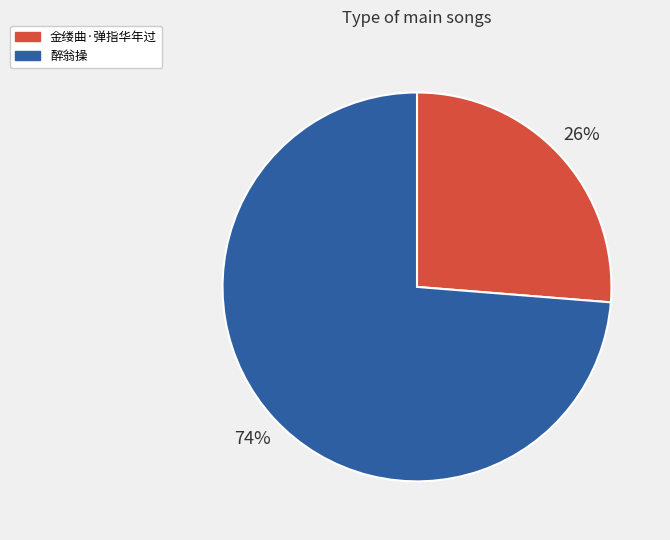

How many slices are in this pie chart?

2